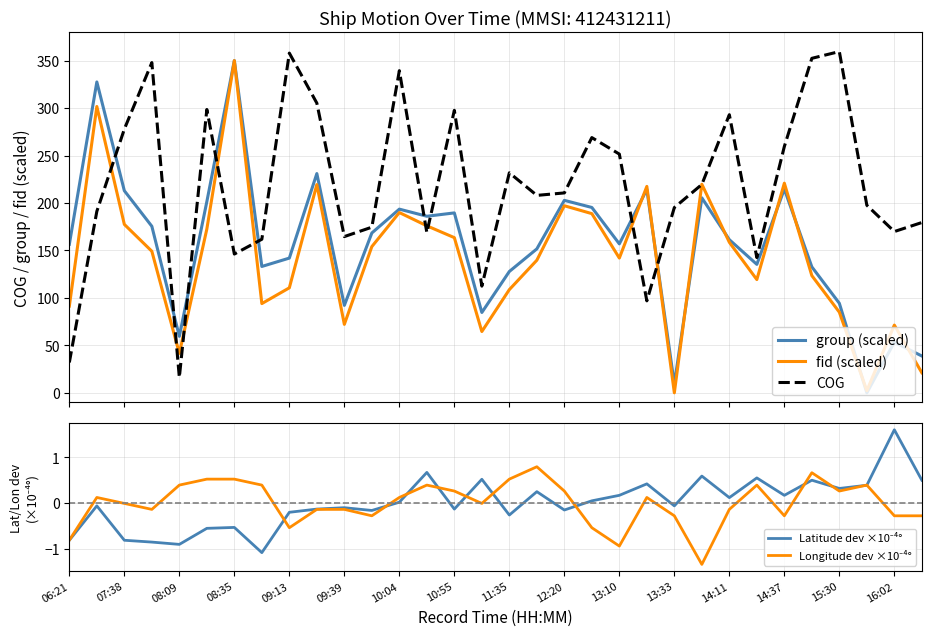

What is the sum of the fid (scaled) values at 19 and 10:04?

538.8